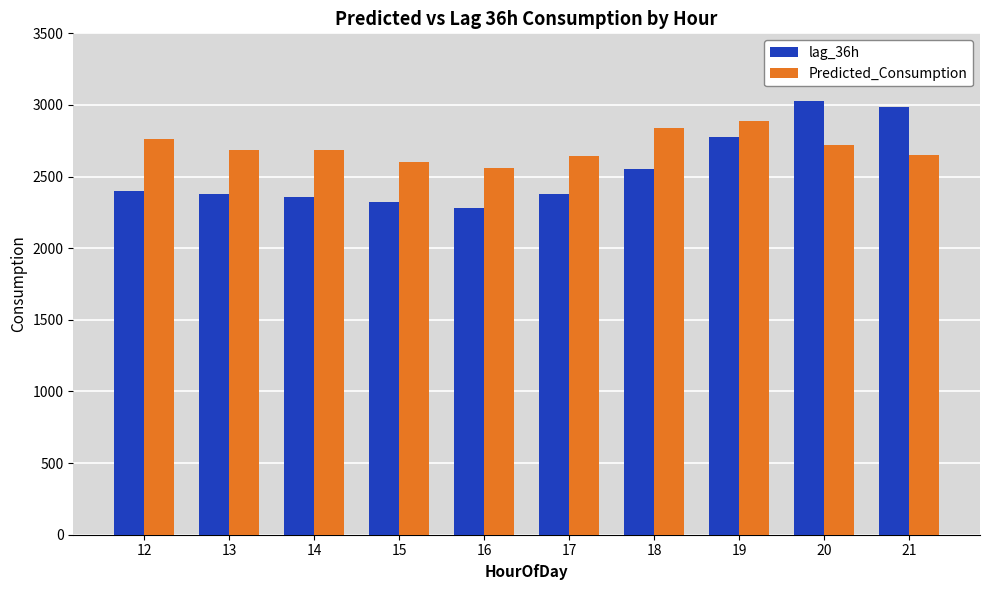

Where is Predicted_Consumption nearest to the value 2724?

20